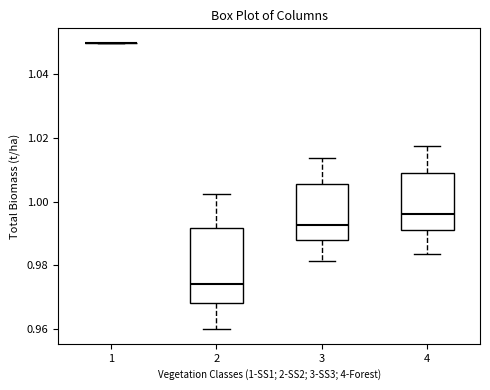

Reading left to right, read every box against the y-axis: the position of its median line, the range the box covers, and the ends of its whiskers. The values are not printed on the chart, so give them approximately, as read against the axis.

1: box collapsed to a line at 1.050, whiskers 1.050 to 1.050
2: median 0.974, box 0.968 to 0.992, whiskers 0.960 to 1.002
3: median 0.992, box 0.988 to 1.006, whiskers 0.982 to 1.014
4: median 0.996, box 0.992 to 1.008, whiskers 0.984 to 1.018